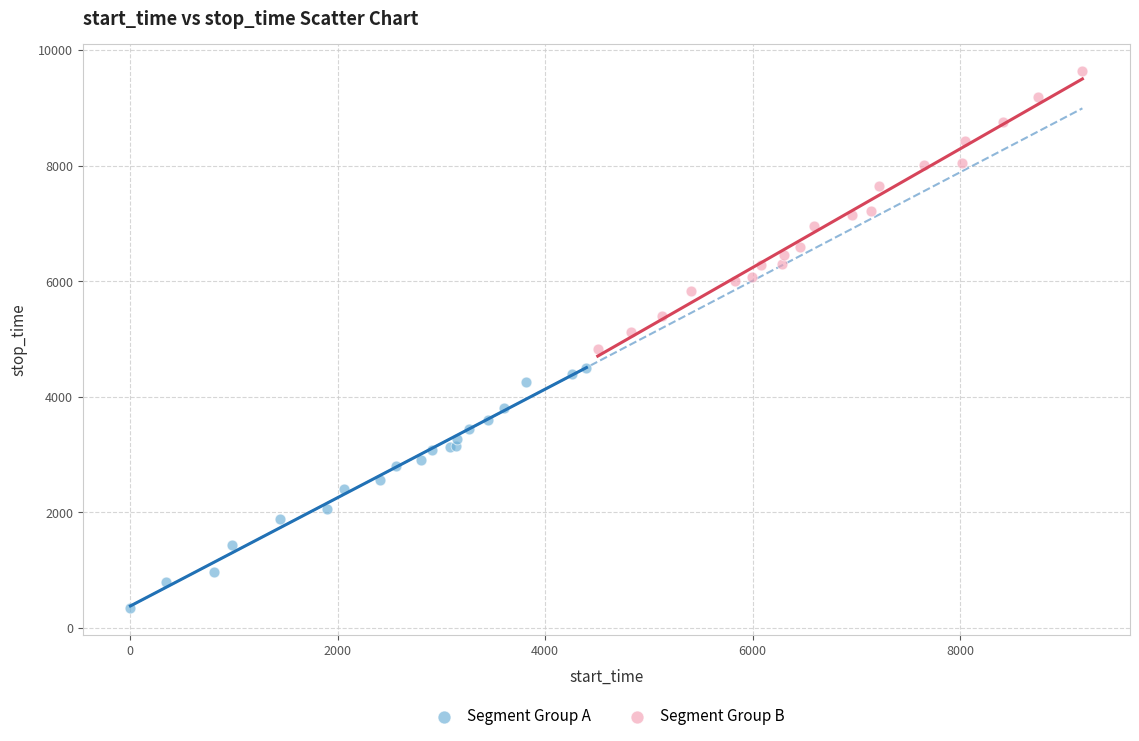

Which series reaches the maximum Y coordinate?

Segment Group B